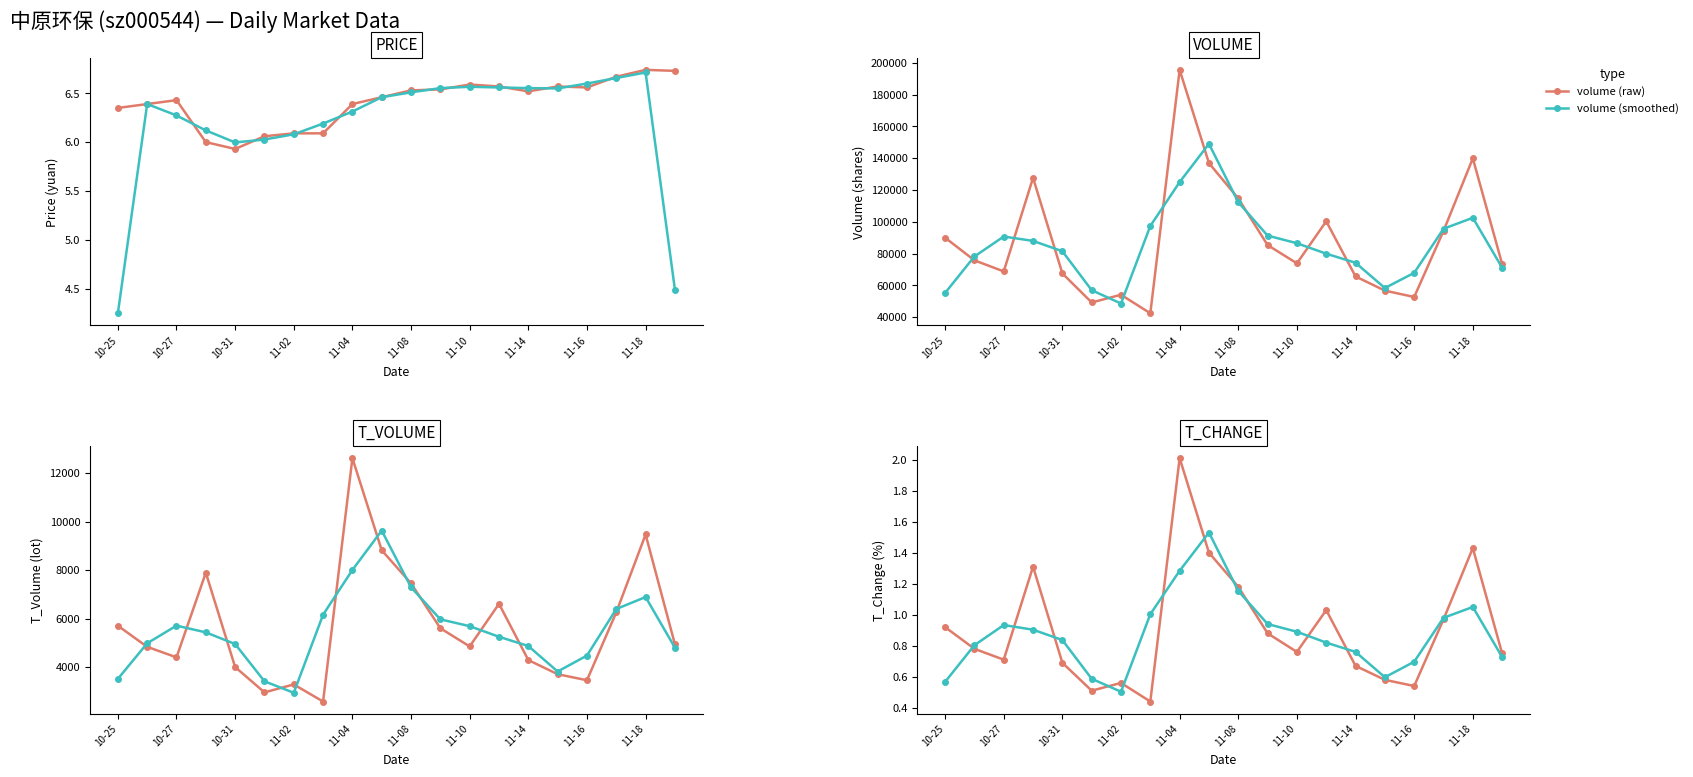

How many categories are shown in the chart?

20